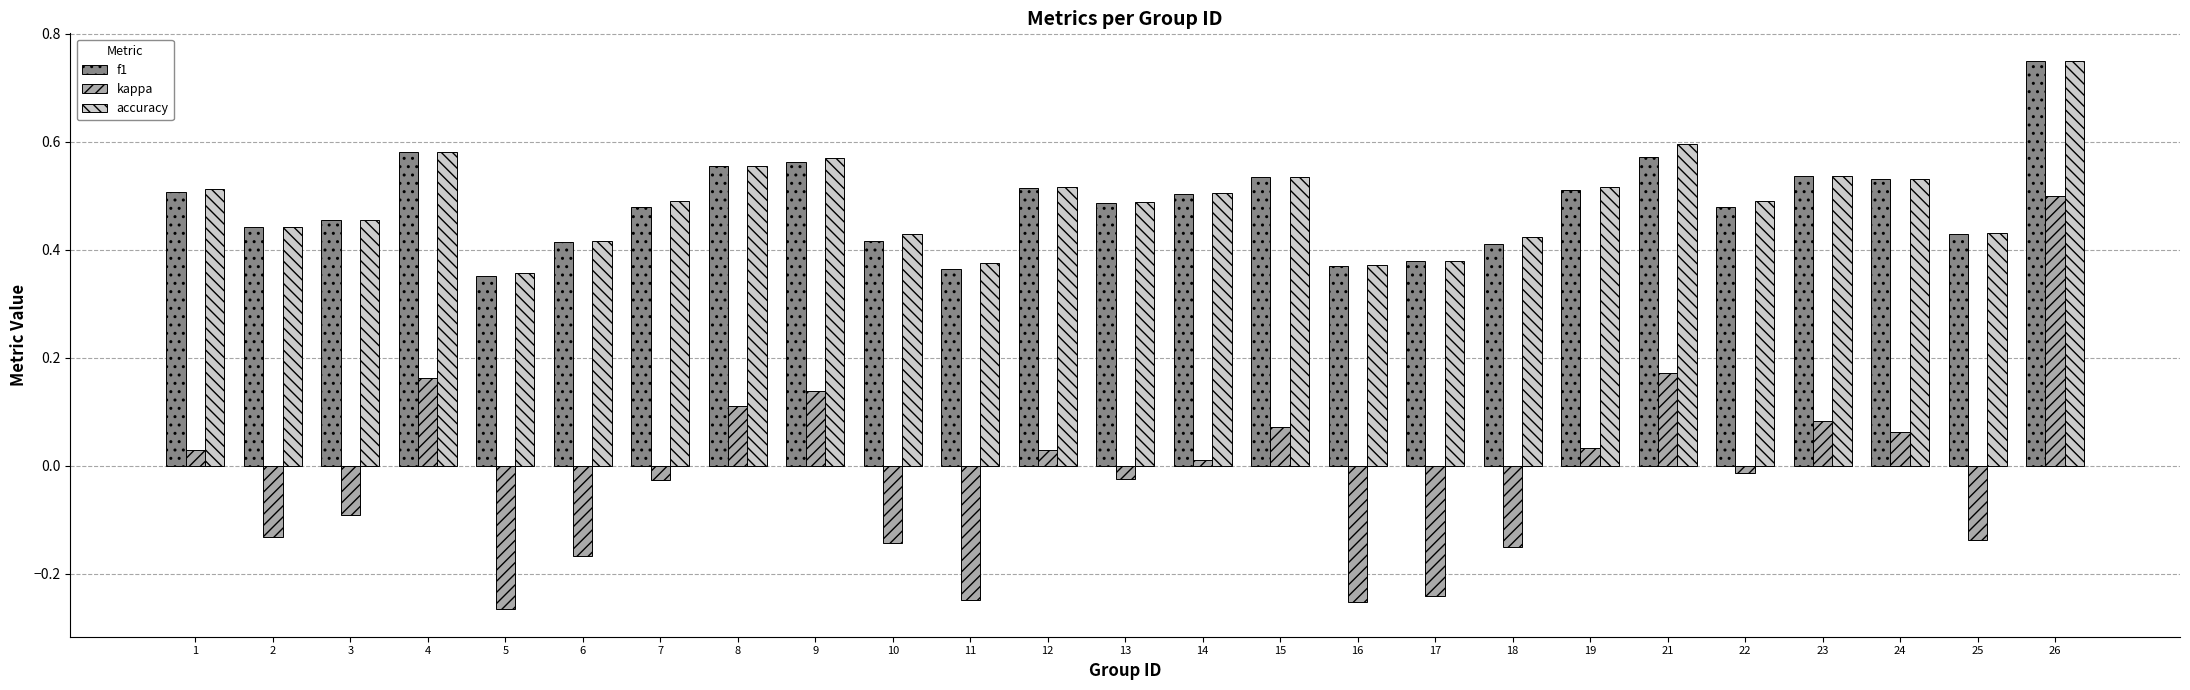

What is the sum of all accuracy values?

12.3